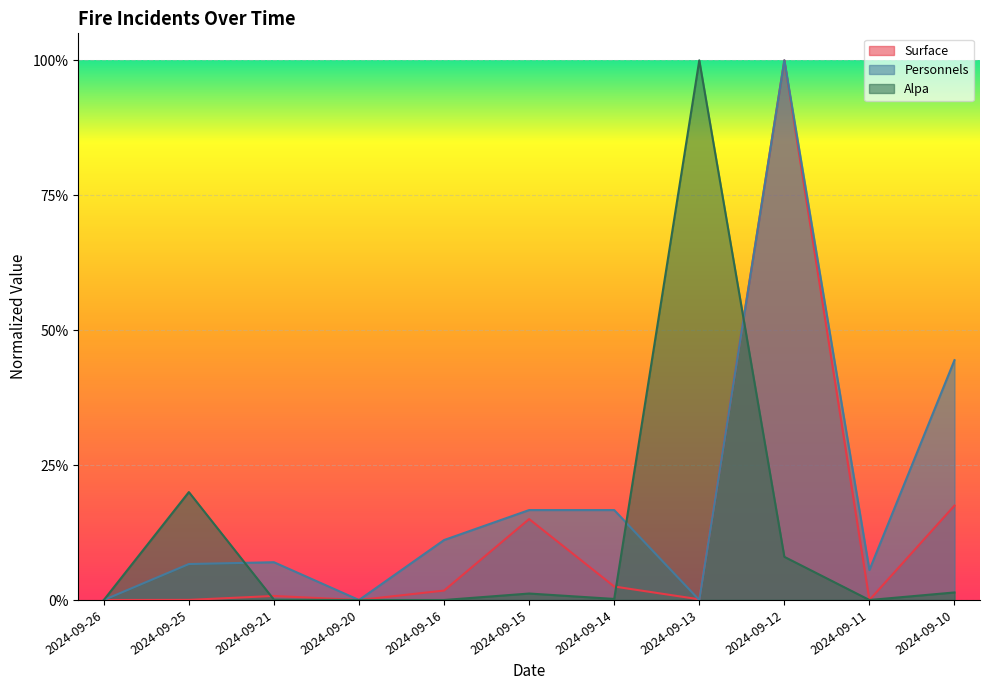

At which label does Surface reach its peak?

2024-09-12